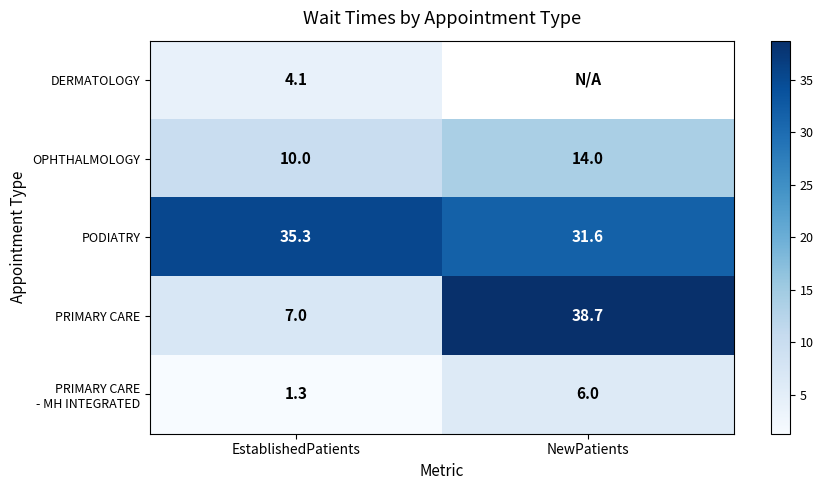

At which category does the chart reach its peak across all series?

NewPatients